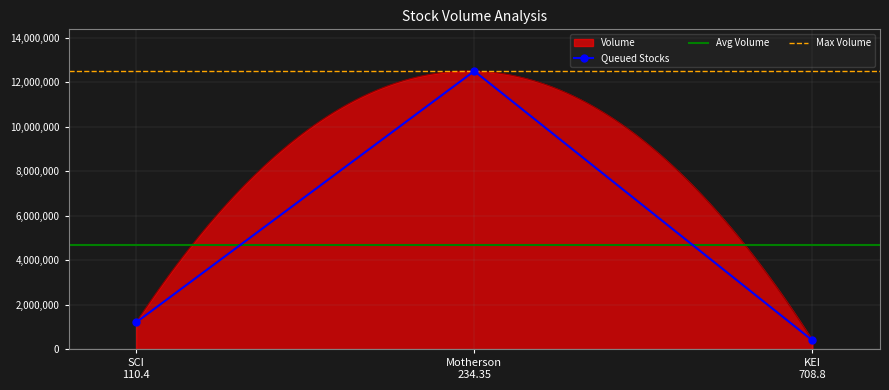

What is the value of the Queued Stocks point at the 1st from the left?

1213676